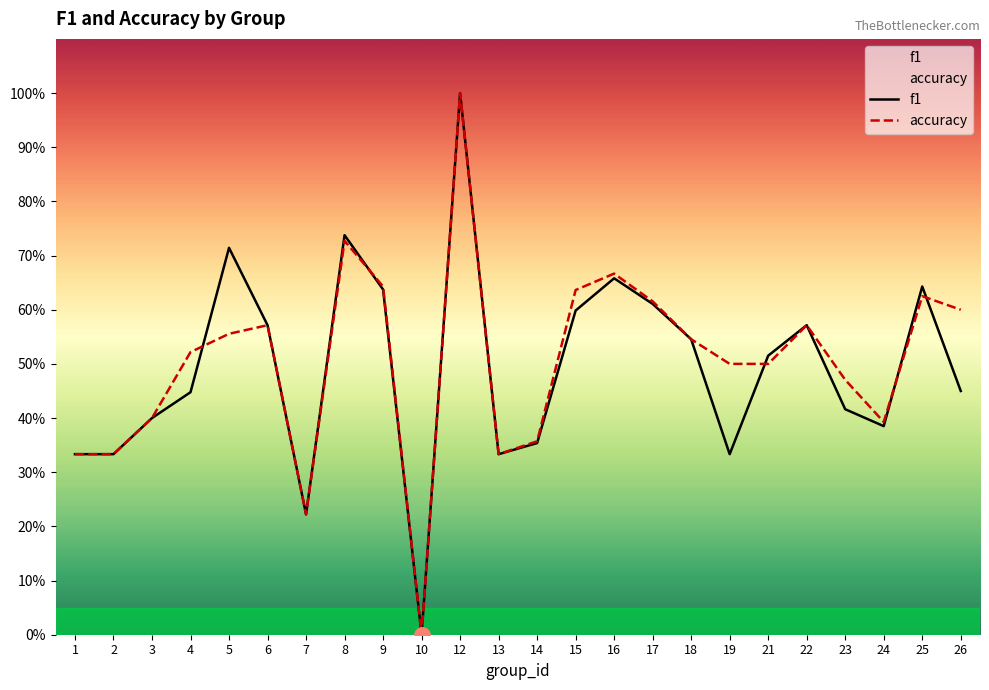

Which series contains the highest Y value?

f1